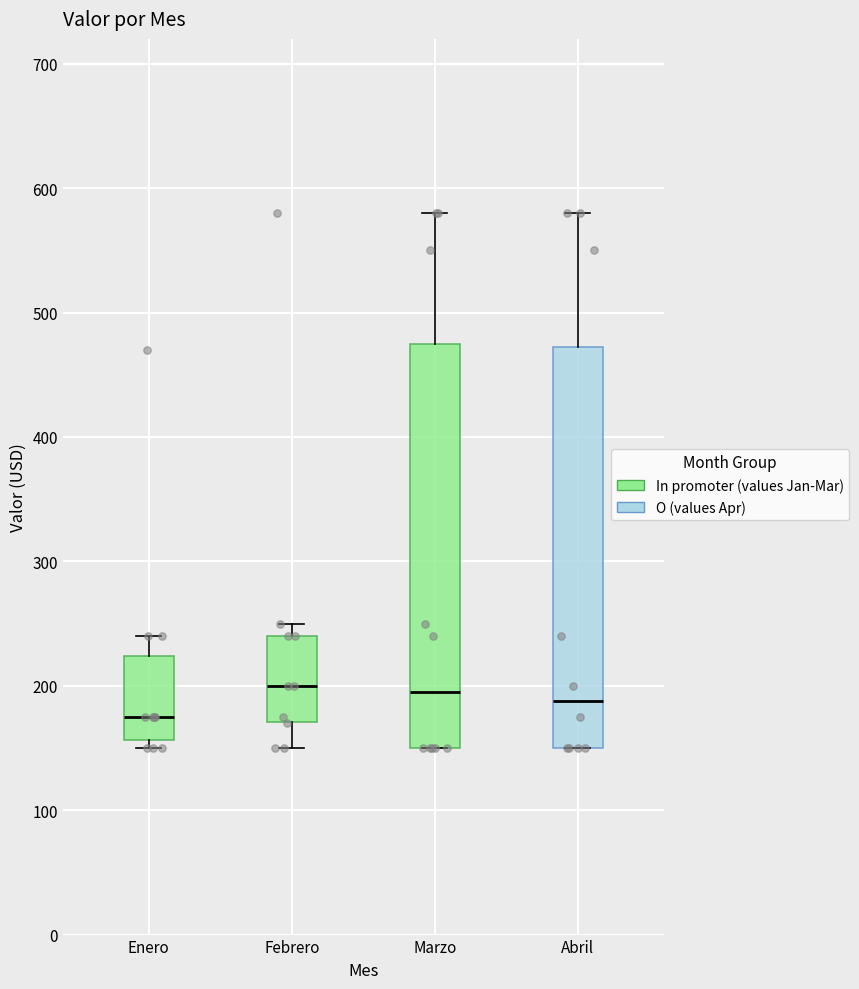

Where does the upper whisker of the box for Abril end on the y-axis? The values are not printed on the chart, so give them approximately, as read against the axis.

580